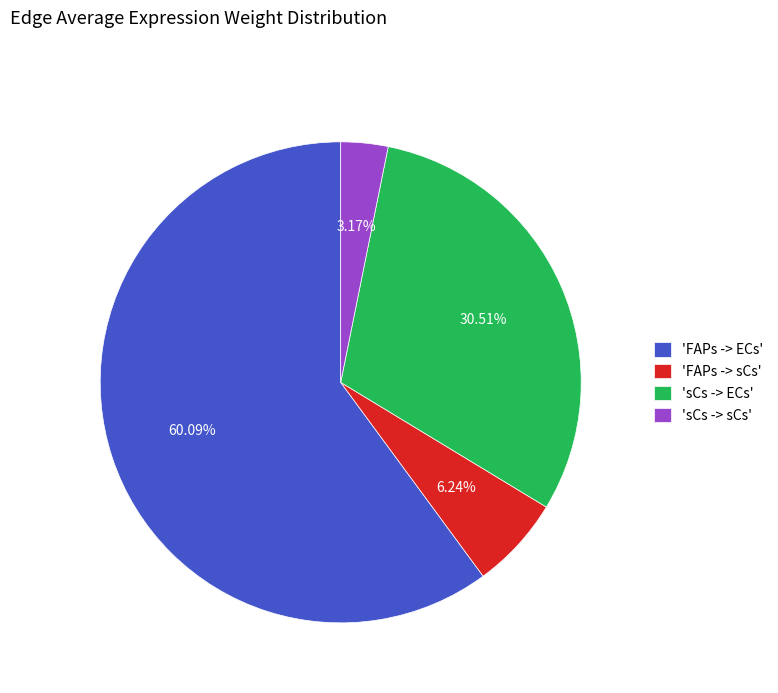

Do 'sCs -> sCs' and 'FAPs -> ECs' together represent more than half of the pie?

Yes